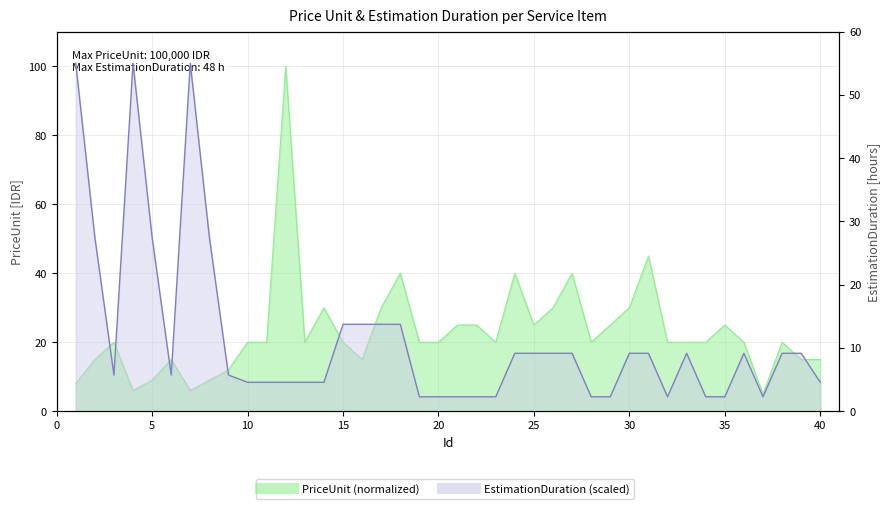

What are all the series names shown in the legend?

PriceUnit, EstimationDuration